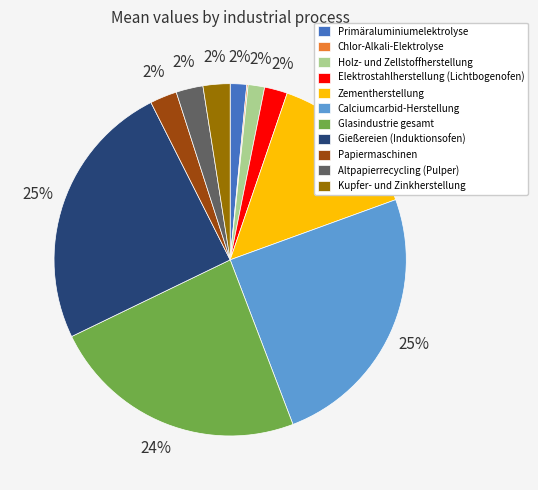

Is the sum of Glasindustrie gesamt and Gießereien (Induktionsofen) greater than half?

No